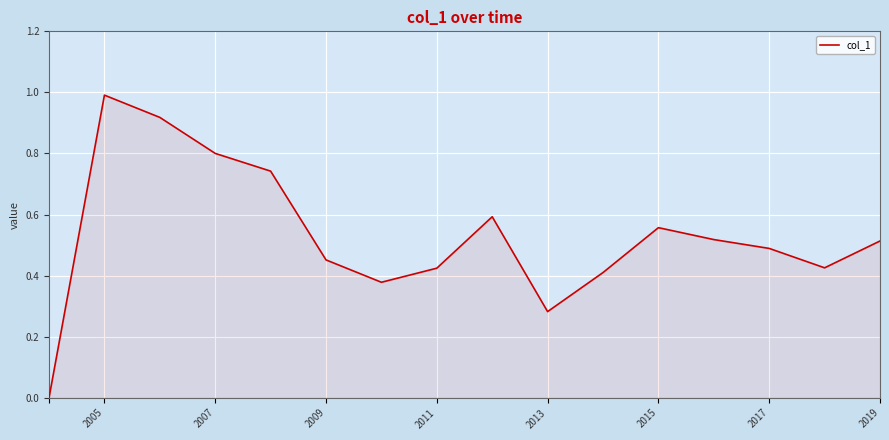

What is the difference between the maximum and minimum values?

1.0